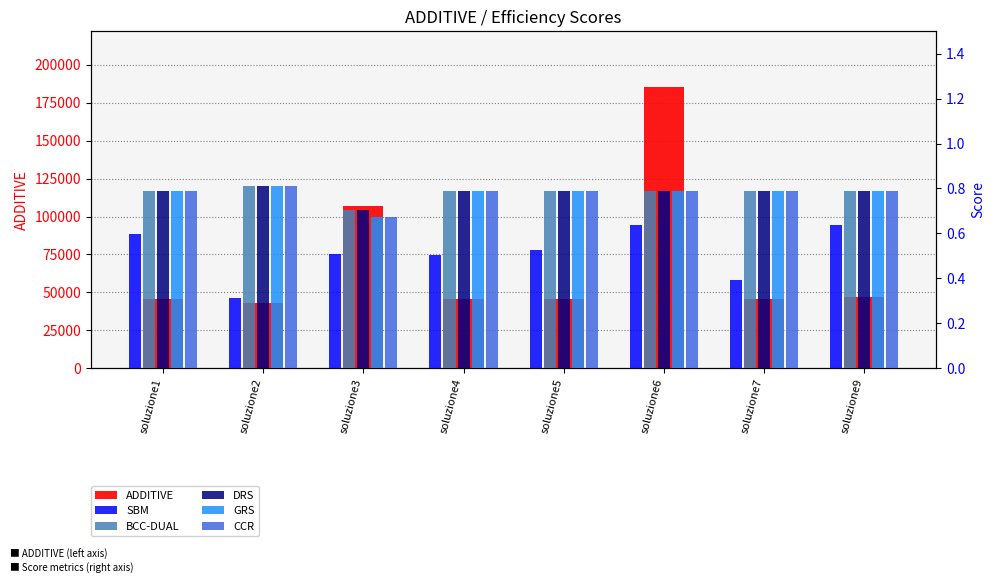

Is it true that SBM equals 0.6 at soluzione1?

True